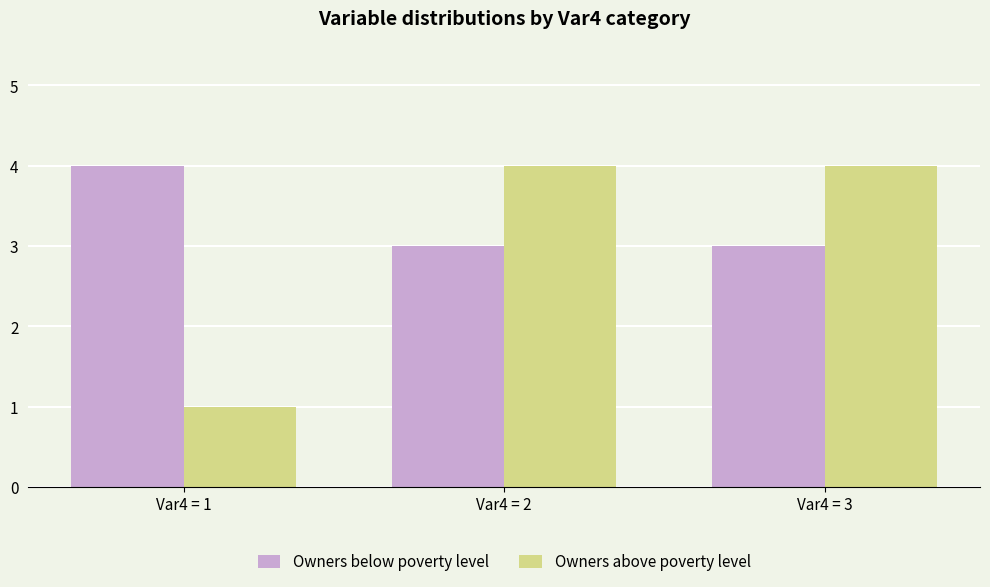

At which category does the chart reach its minimum across all series?

Var4 = 1